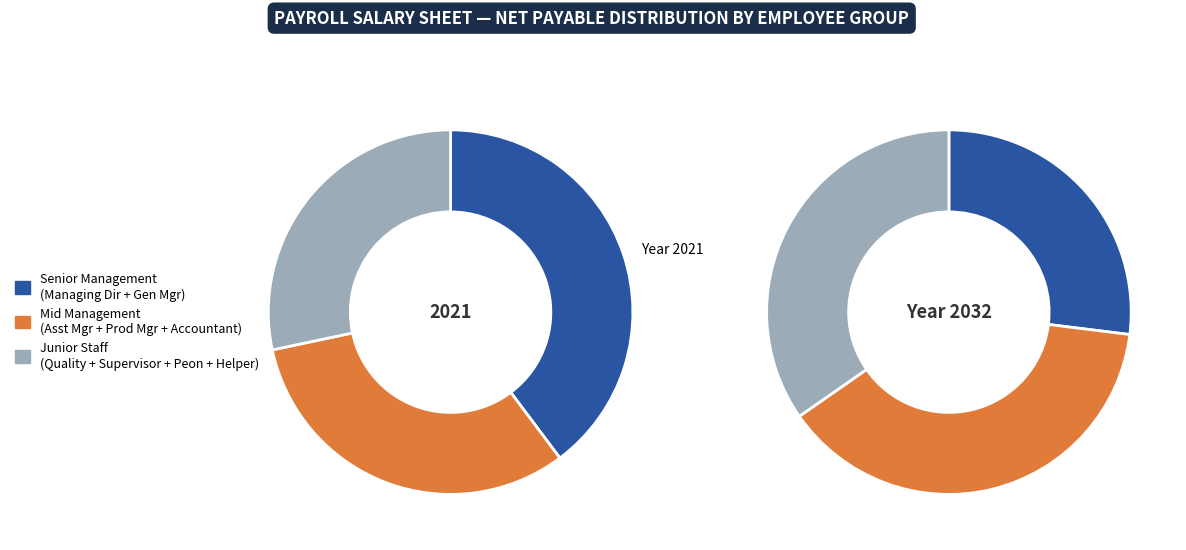

Is it true that Harsh Sharma is 21% of the pie?

False